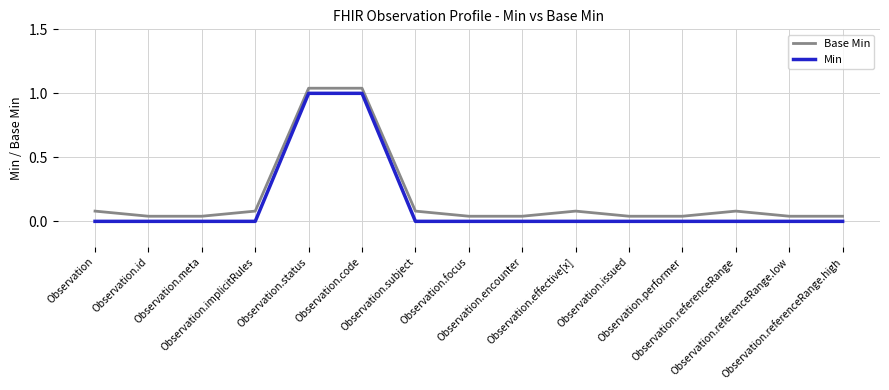

What is the sum of all Min values?

2.0